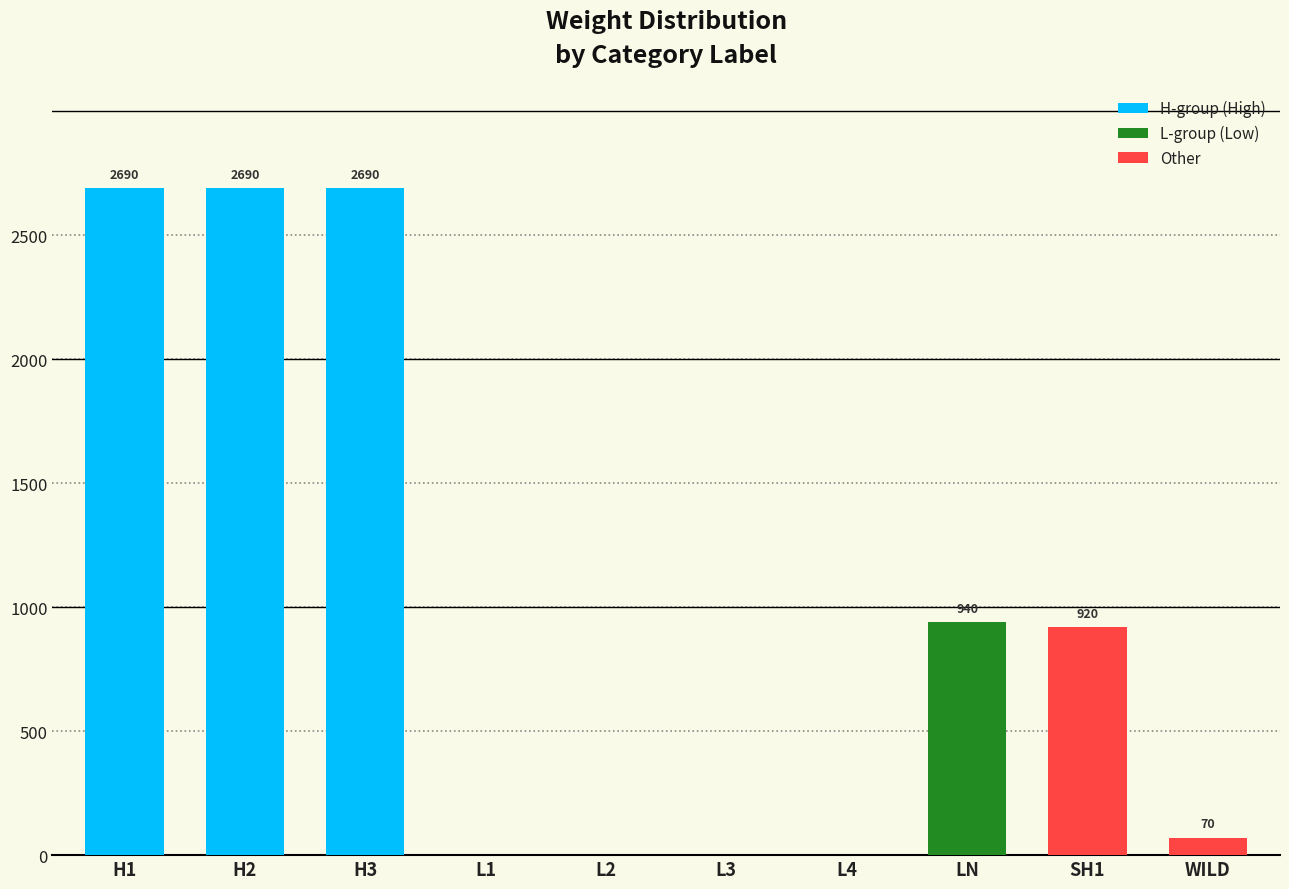

Does the chart contain stacked bars?

No